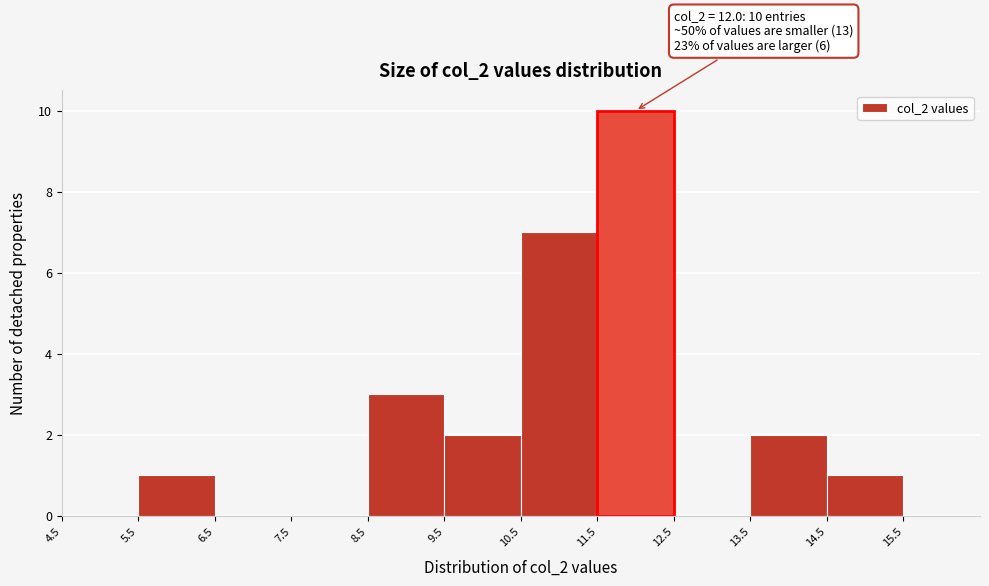

Over which range of the x-axis is the bar tallest?

11.5 to 12.5